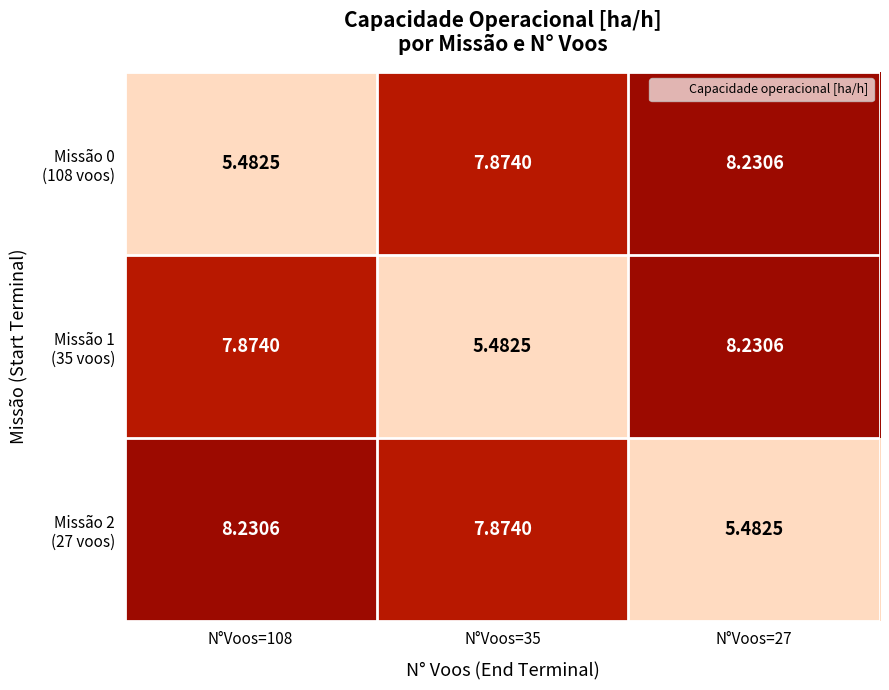

What is the total value across all series at N°Voos=27?

21.9